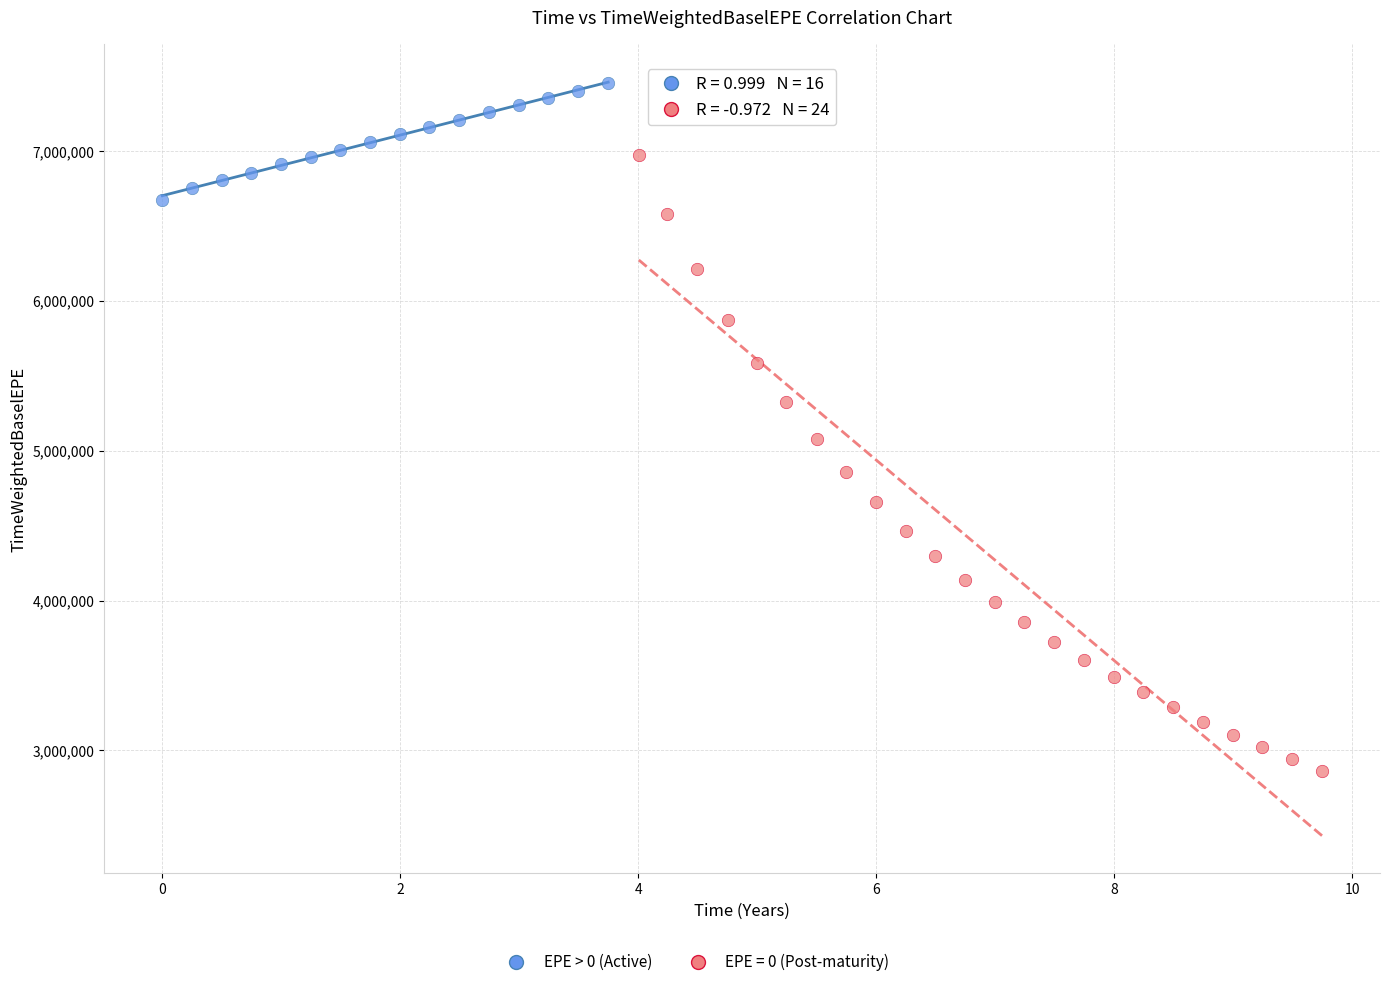

Which series contains the highest Y value?

EPE > 0 (Active)